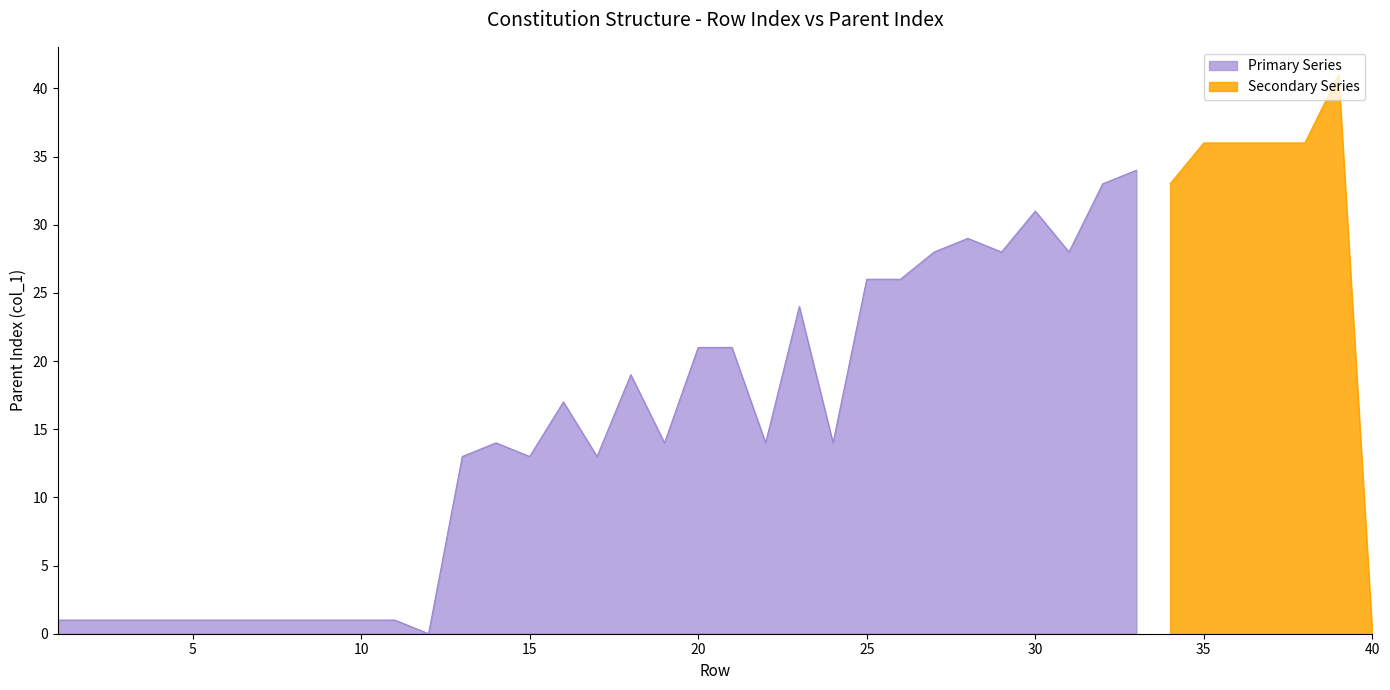

Is it true that Primary Series equals 31 at 30?

True